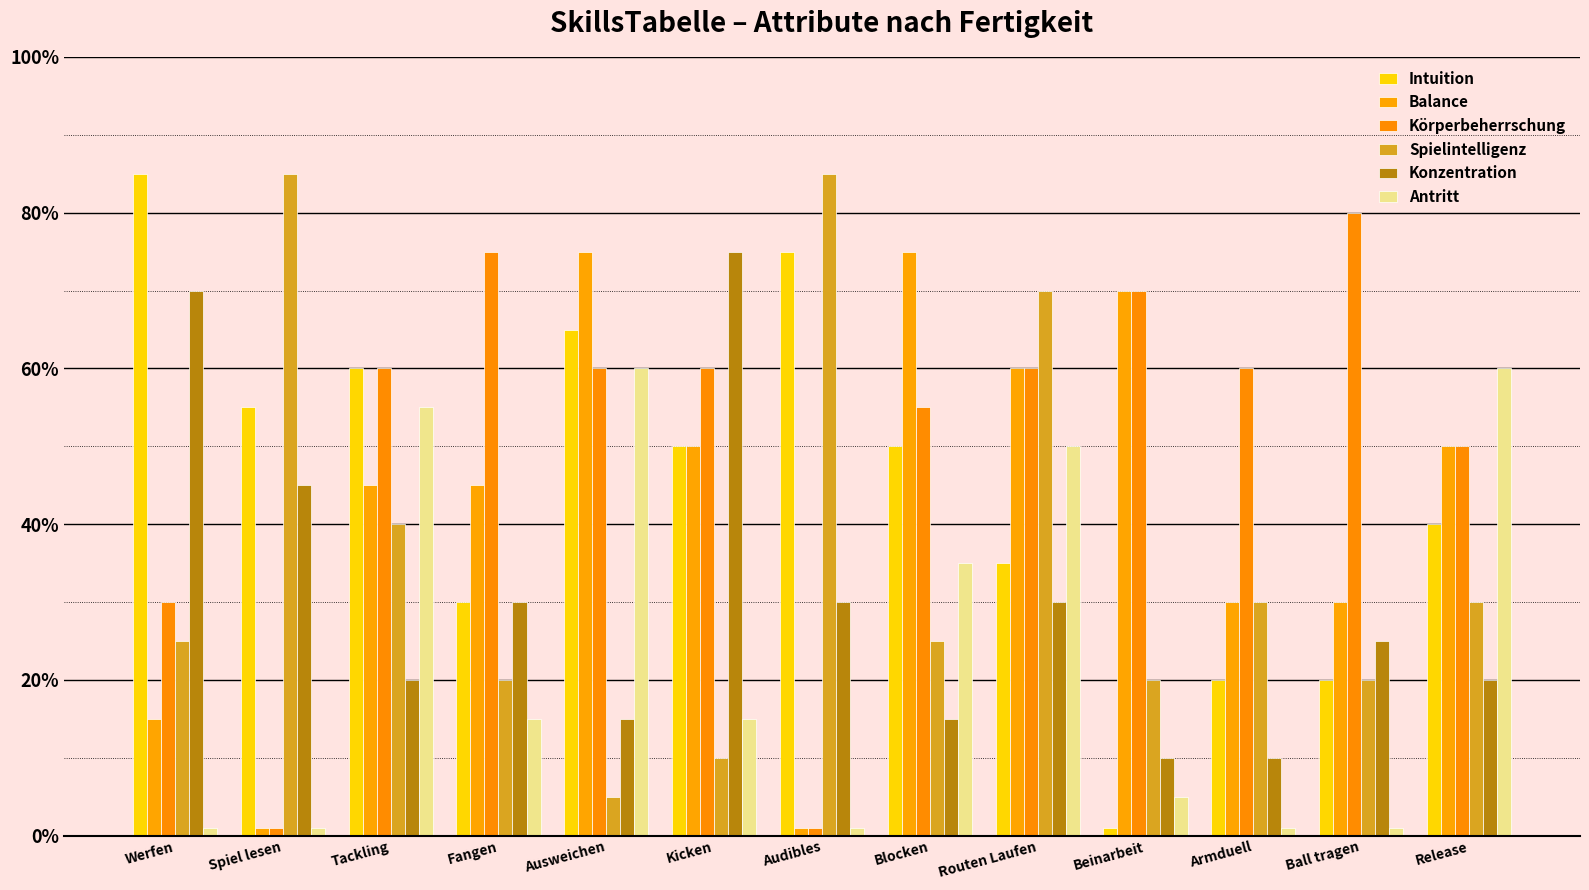

Reading left to right, what are all the values shown in this chart?

Intuition: 85	55	60	30	65	50	75	50	35	1	20	20	40
Balance: 15	1	45	45	75	50	1	75	60	70	30	30	50
Körperbeherrschung: 30	1	60	75	60	60	1	55	60	70	60	80	50
Spielintelligenz: 25	85	40	20	5	10	85	25	70	20	30	20	30
Konzentration: 70	45	20	30	15	75	30	15	30	10	10	25	20
Antritt: 1	1	55	15	60	15	1	35	50	5	1	1	60